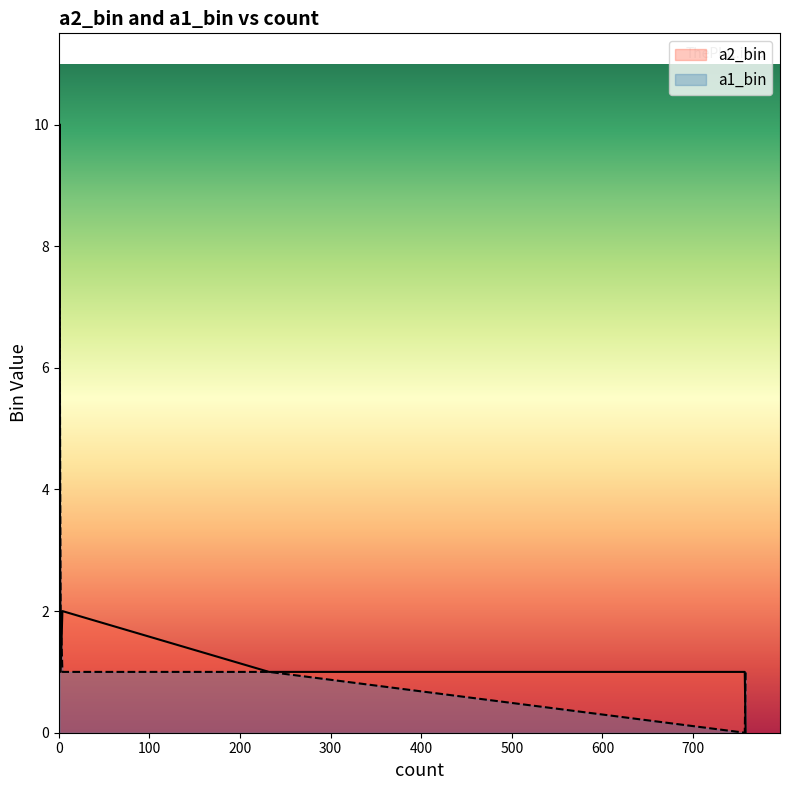

Where is the first local minimum for a2_bin?

758